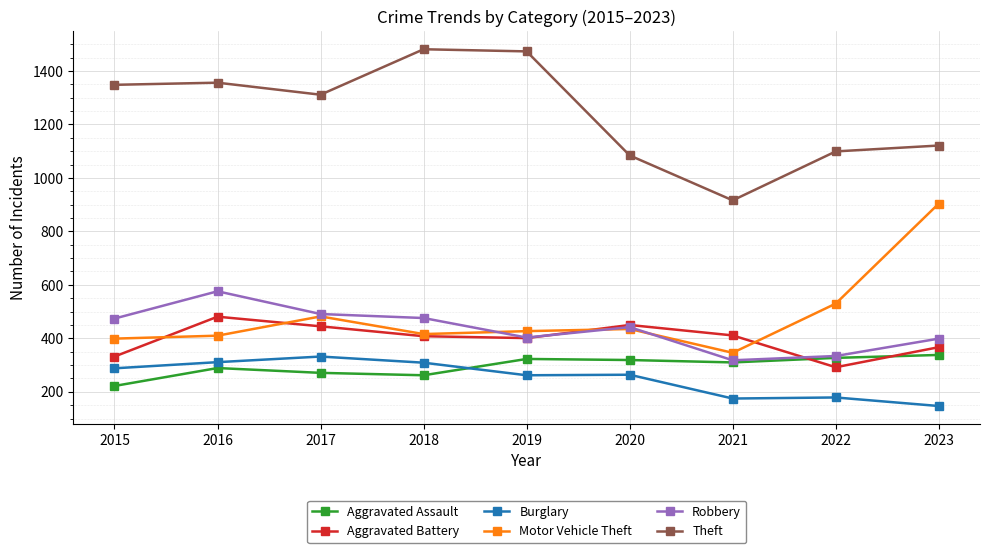

Where does the Aggravated Assault series first go above 310?

2019